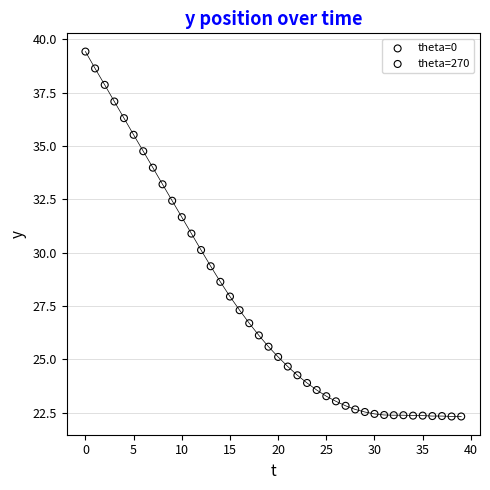

Which series has the largest Y range (max minus min)?

theta=270